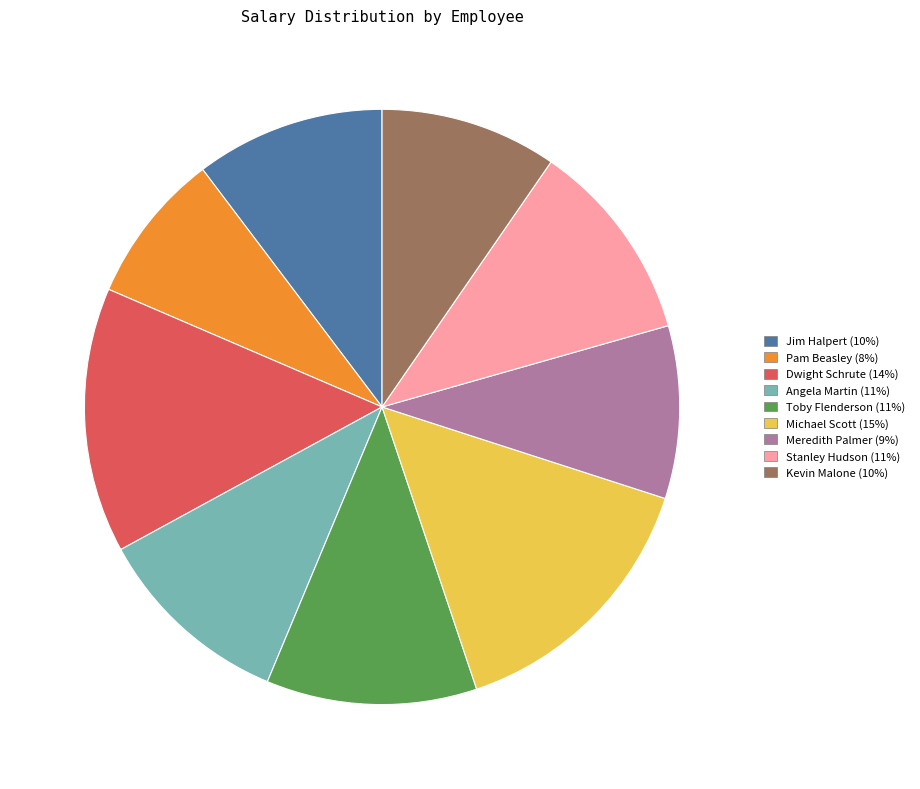

Does Pam Beasley represent more than half of the total?

No